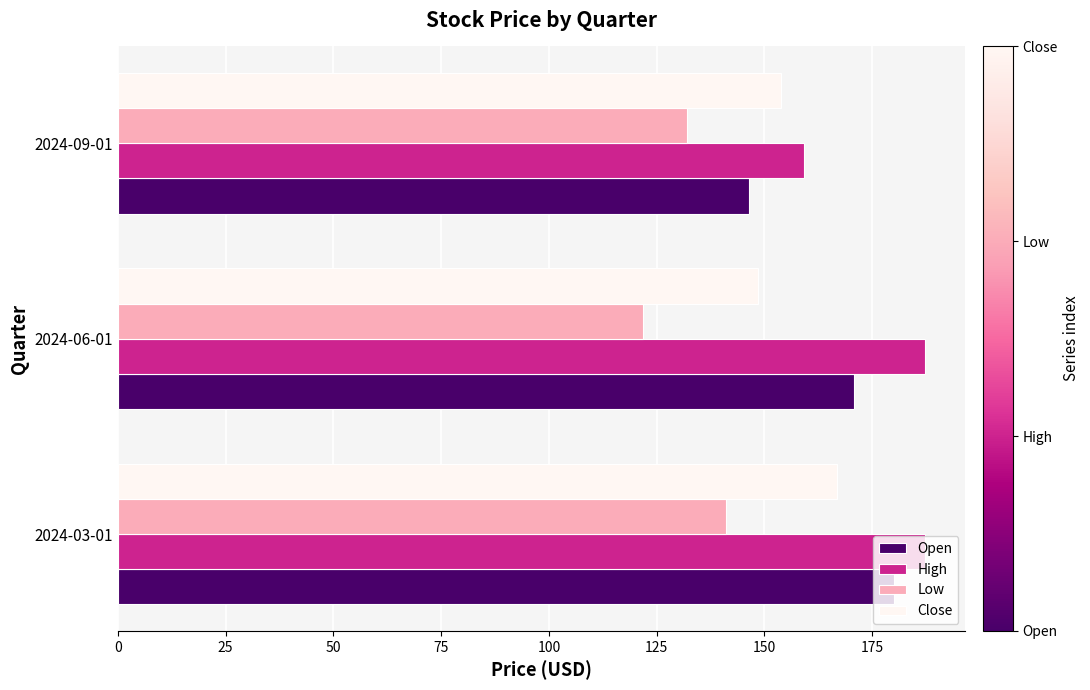

What is the greatest value displayed?

187.3